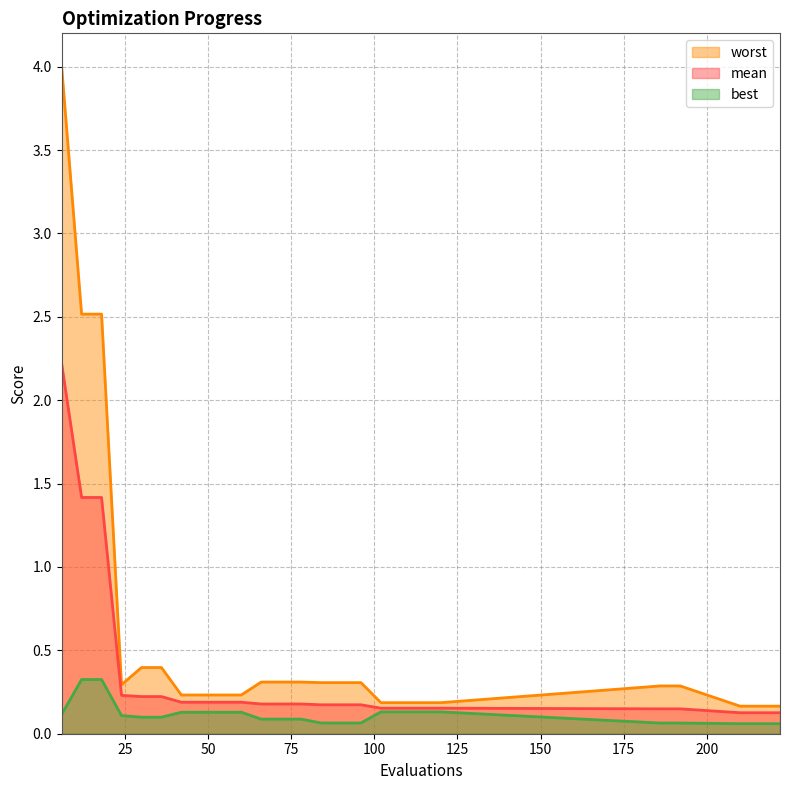

What is the value of the mean point at the 25th from the left?

0.1